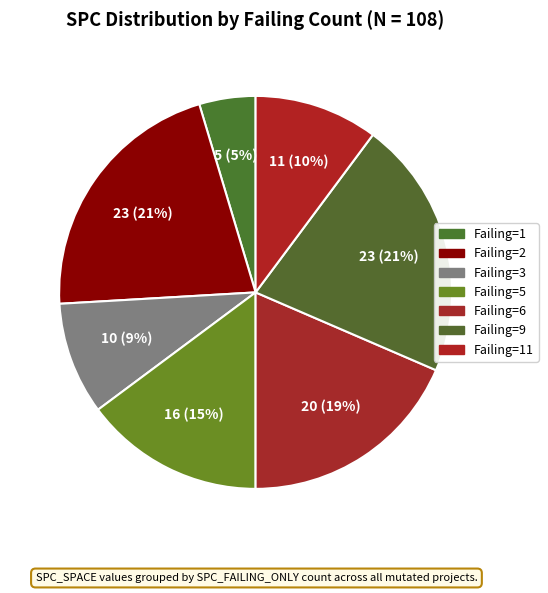

How many segments does this pie chart have?

7